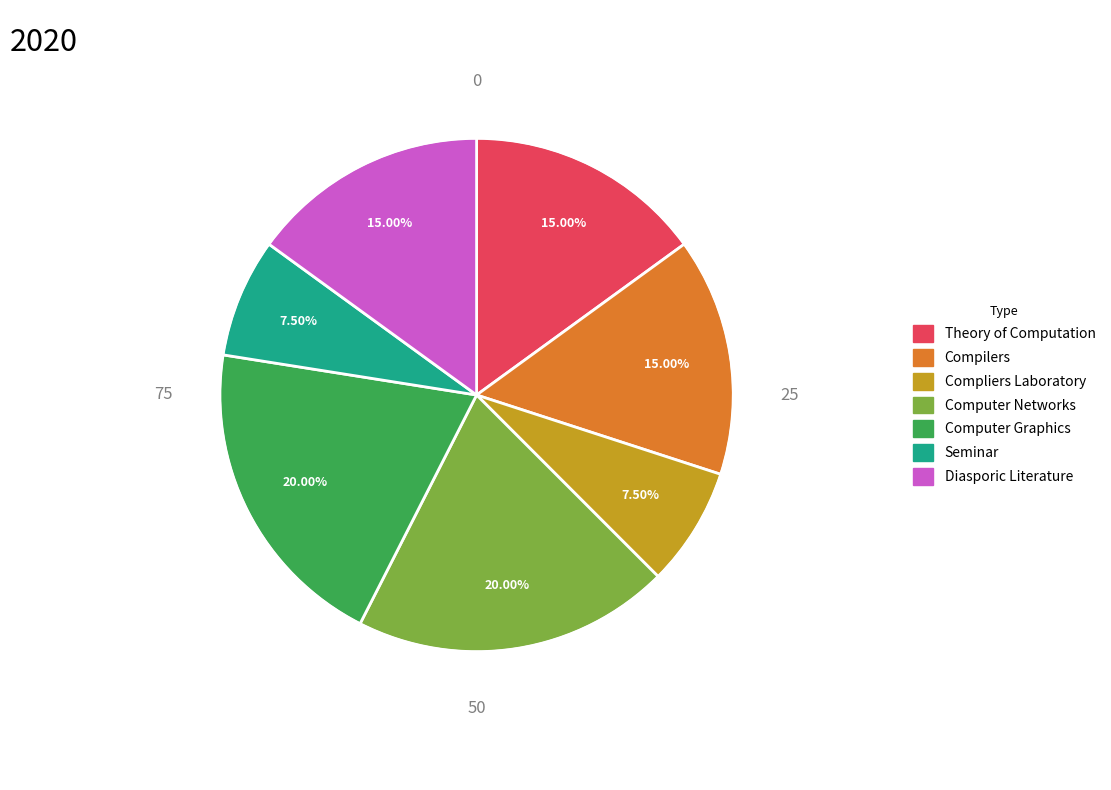

Is there any slice that represents more than half of the pie?

No